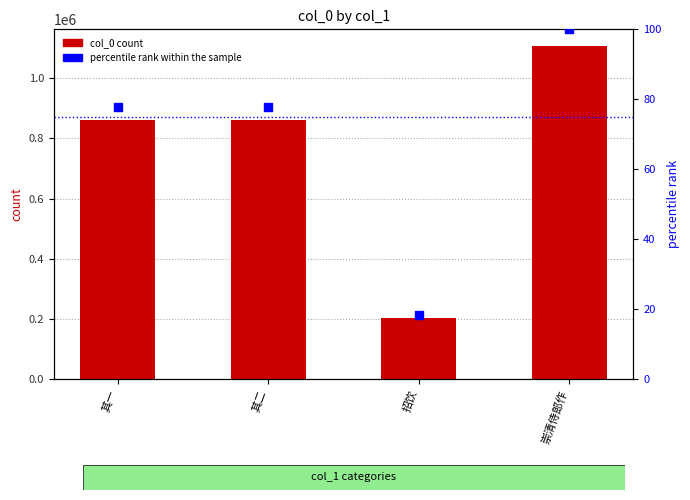

At which category is the sum across all series the highest?

崇清侍郎作